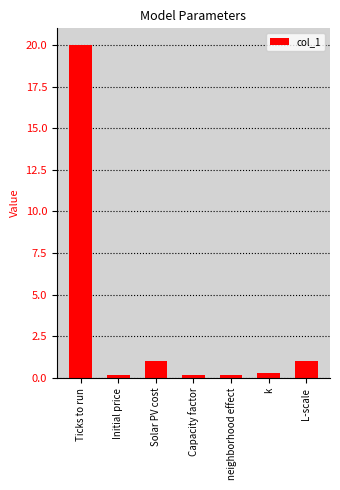

What is the value of the 1st bar from the left?

20.0